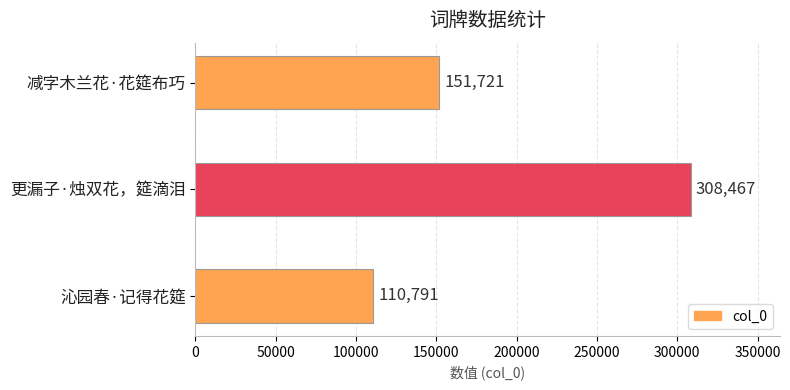

What is the smallest value displayed?

110791